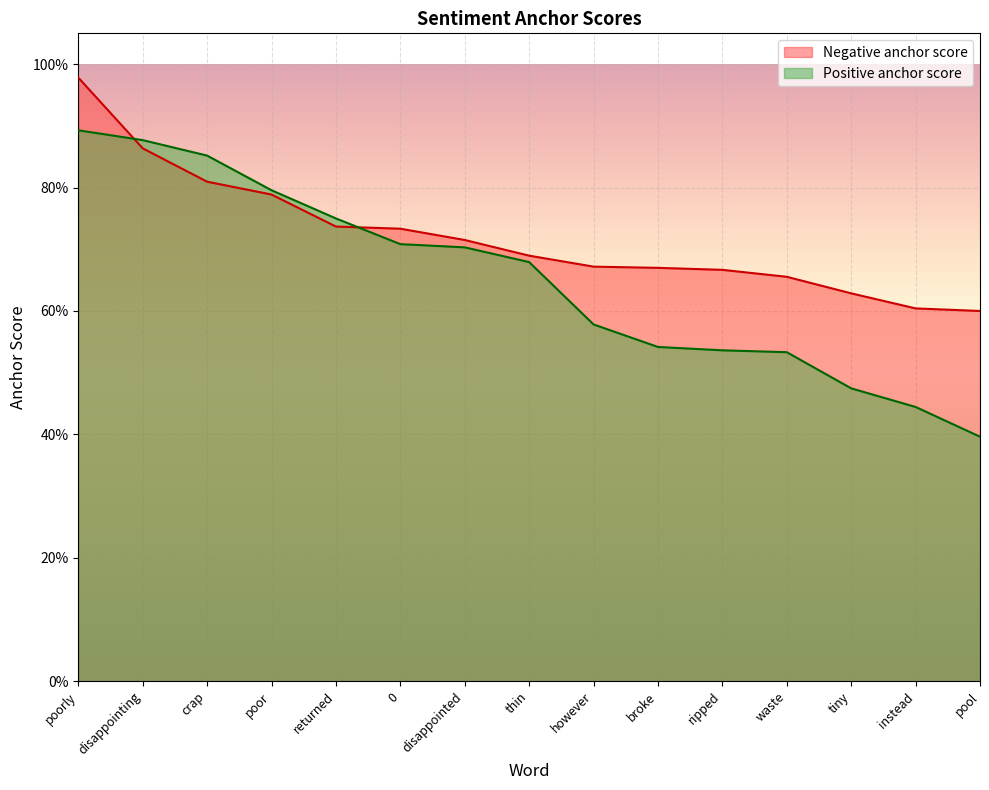

How many distinct data groups are displayed?

2